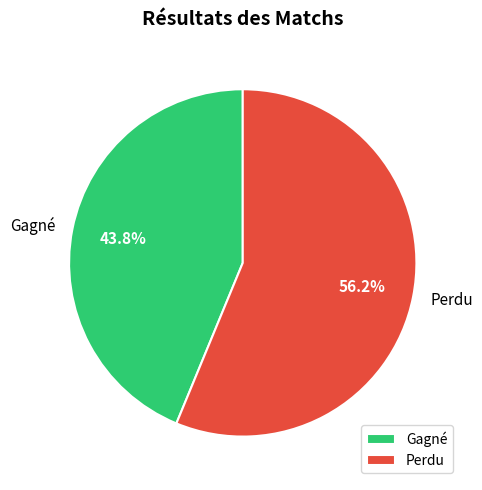

Does any single category account for the majority?

Yes